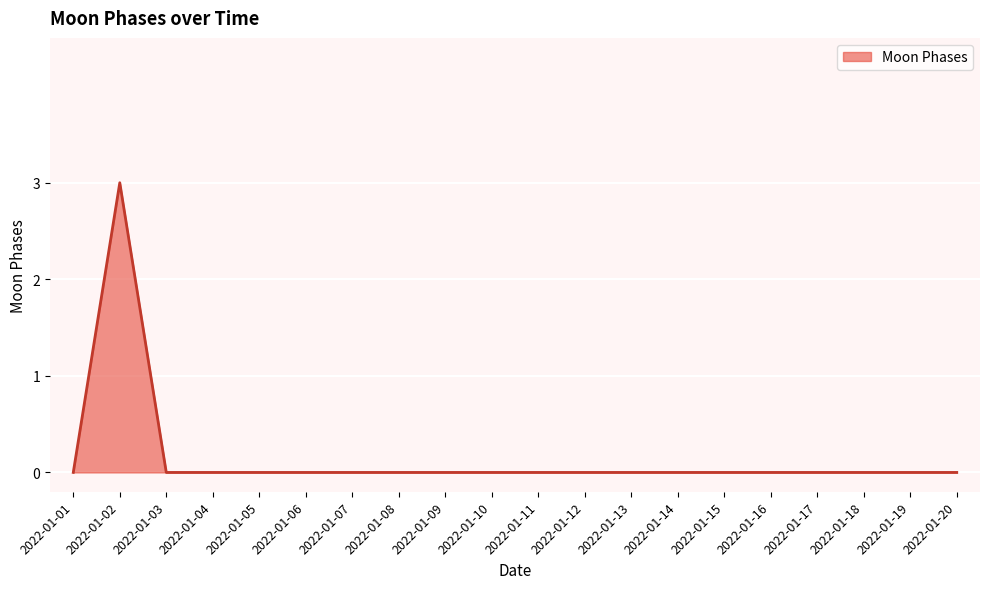

The chart shows a value of 0 at 2022-01-05. True or false?

True